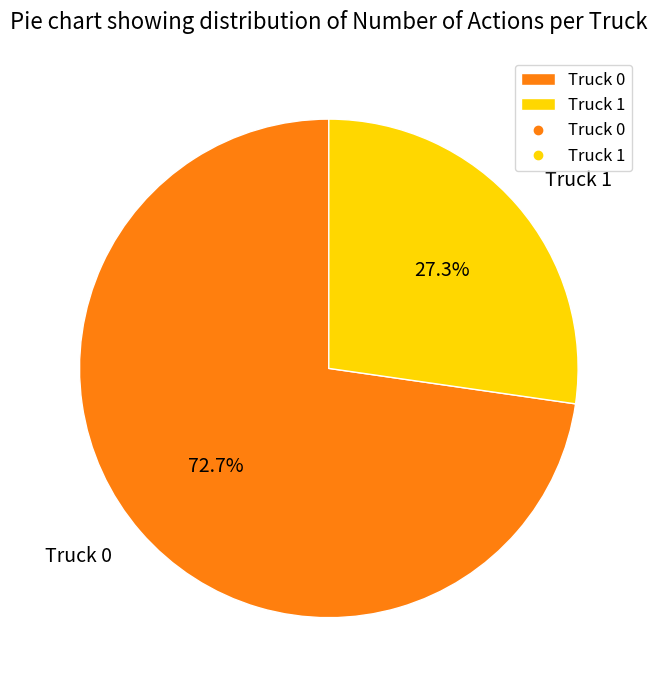

The Truck 1 slice represents 16% of the pie. True or false?

False